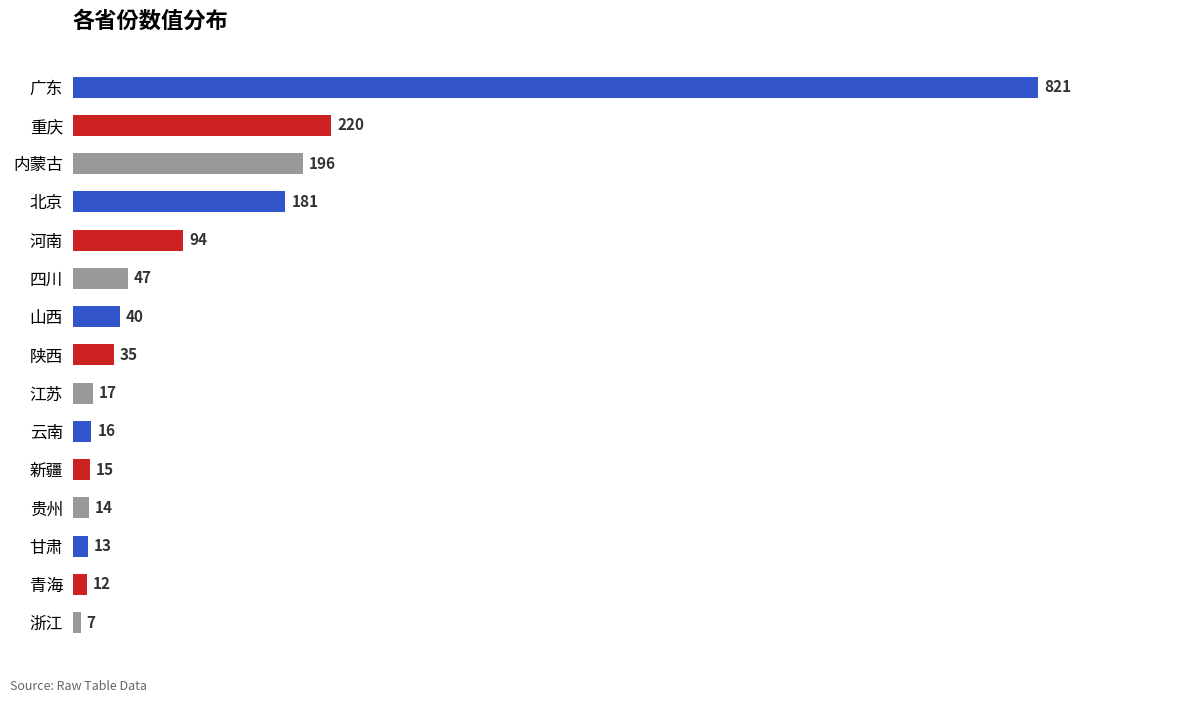

What is the minimum value shown in the chart?

7